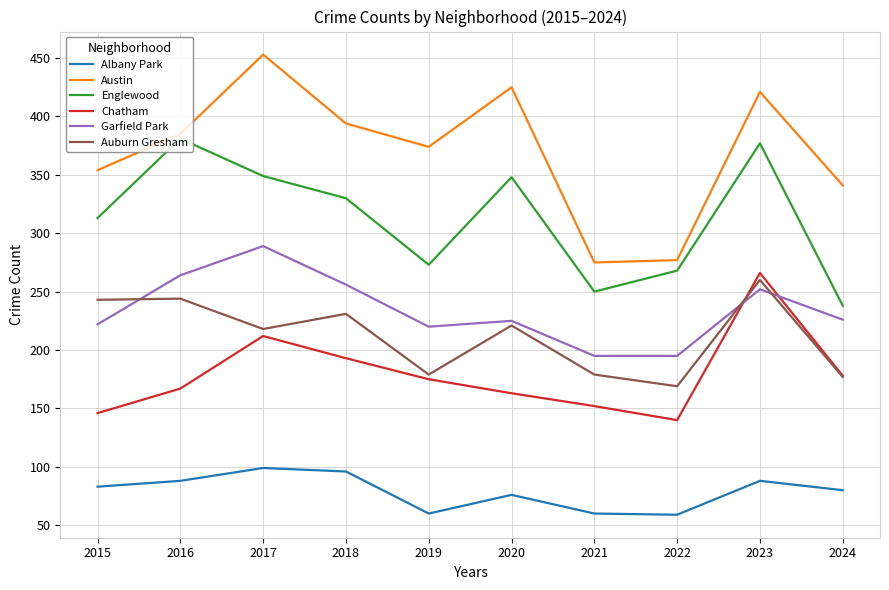

What is the total value across all series at 2022?

1108